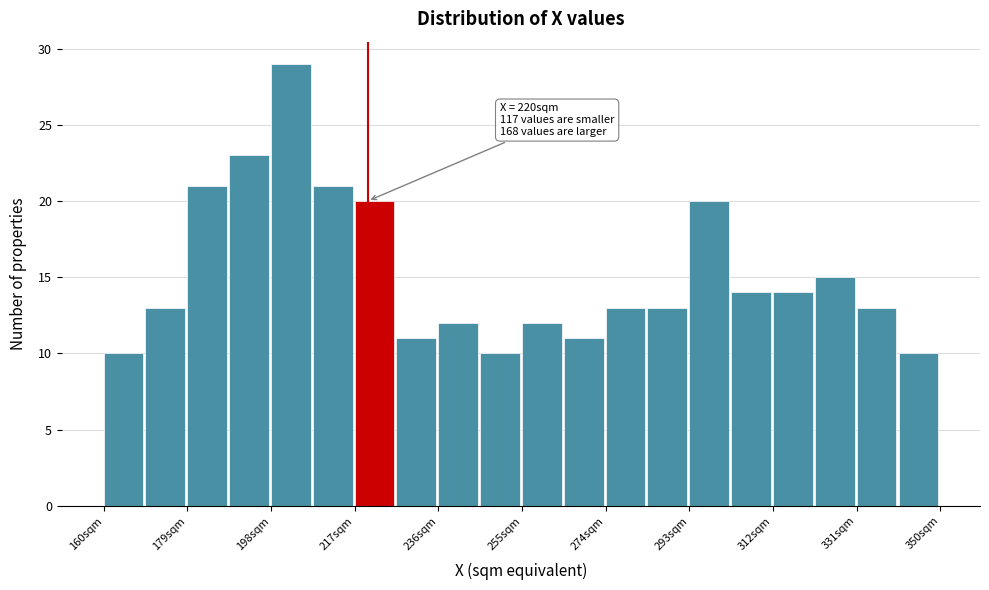

Over which range of the x-axis is the bar tallest?

198.0 to 207.5